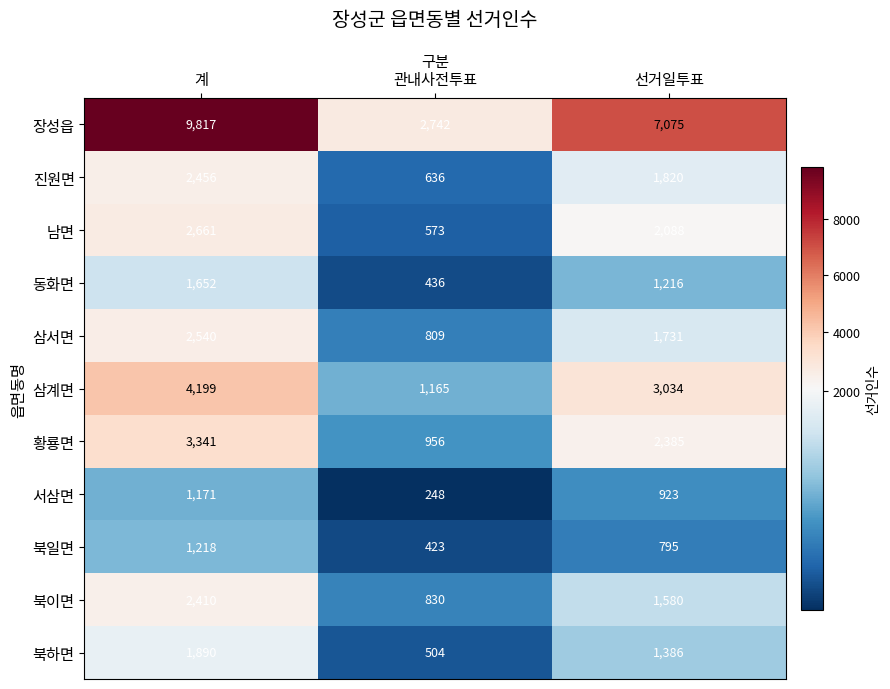

What is the smallest value displayed?

248